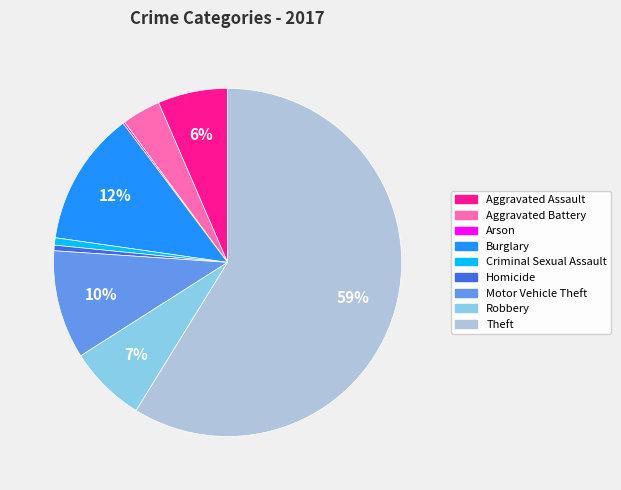

Is there a majority slice in this chart?

Yes